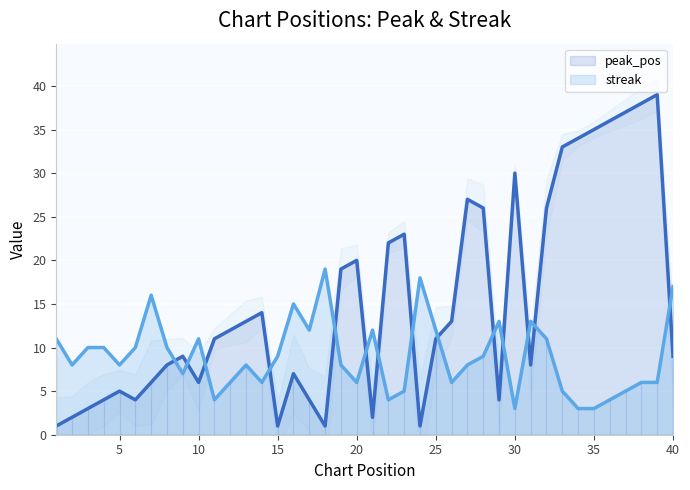

How many intersections are there between peak_pos and streak?

14